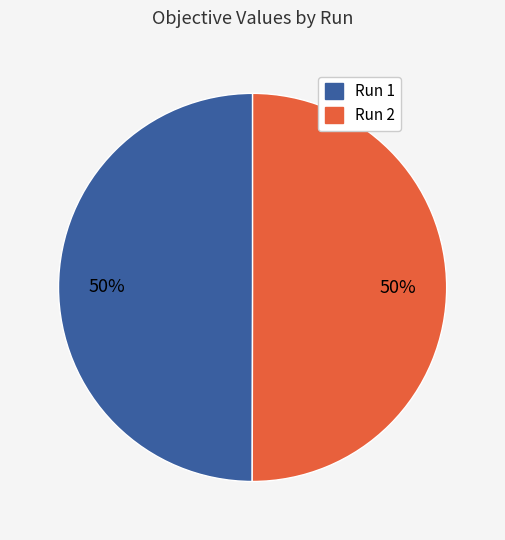

Count the number of slices in the pie.

2